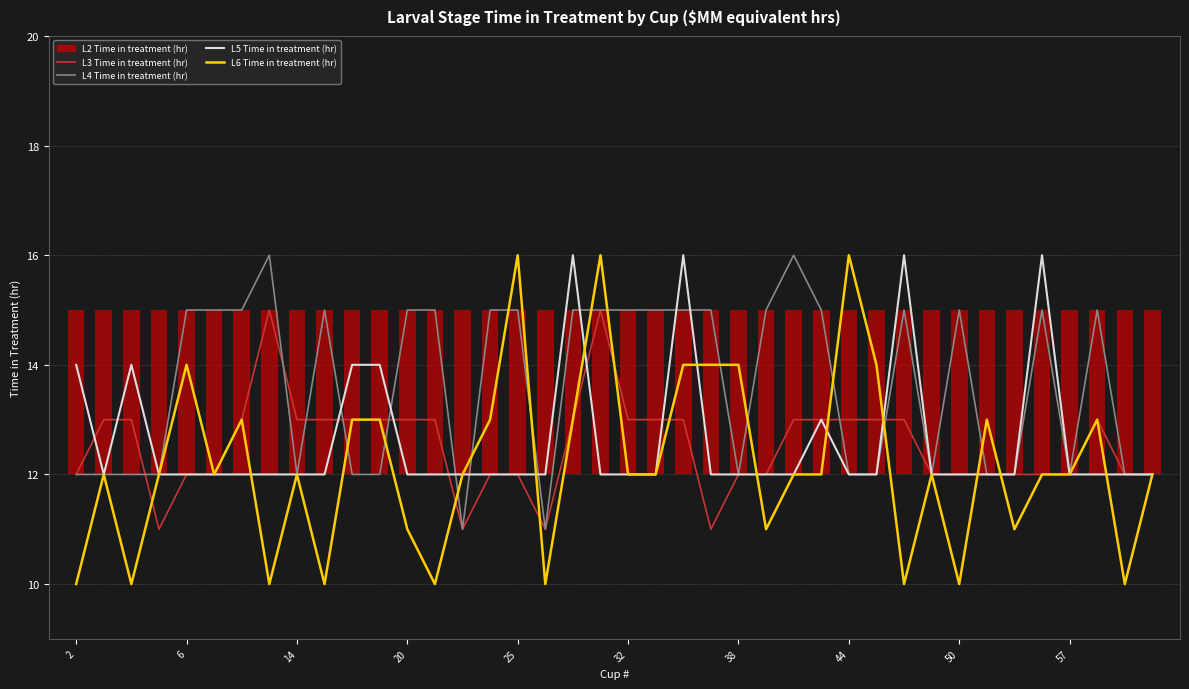

What is the difference between the maximum and minimum values in the L3 Time in treatment (hr) series?

4